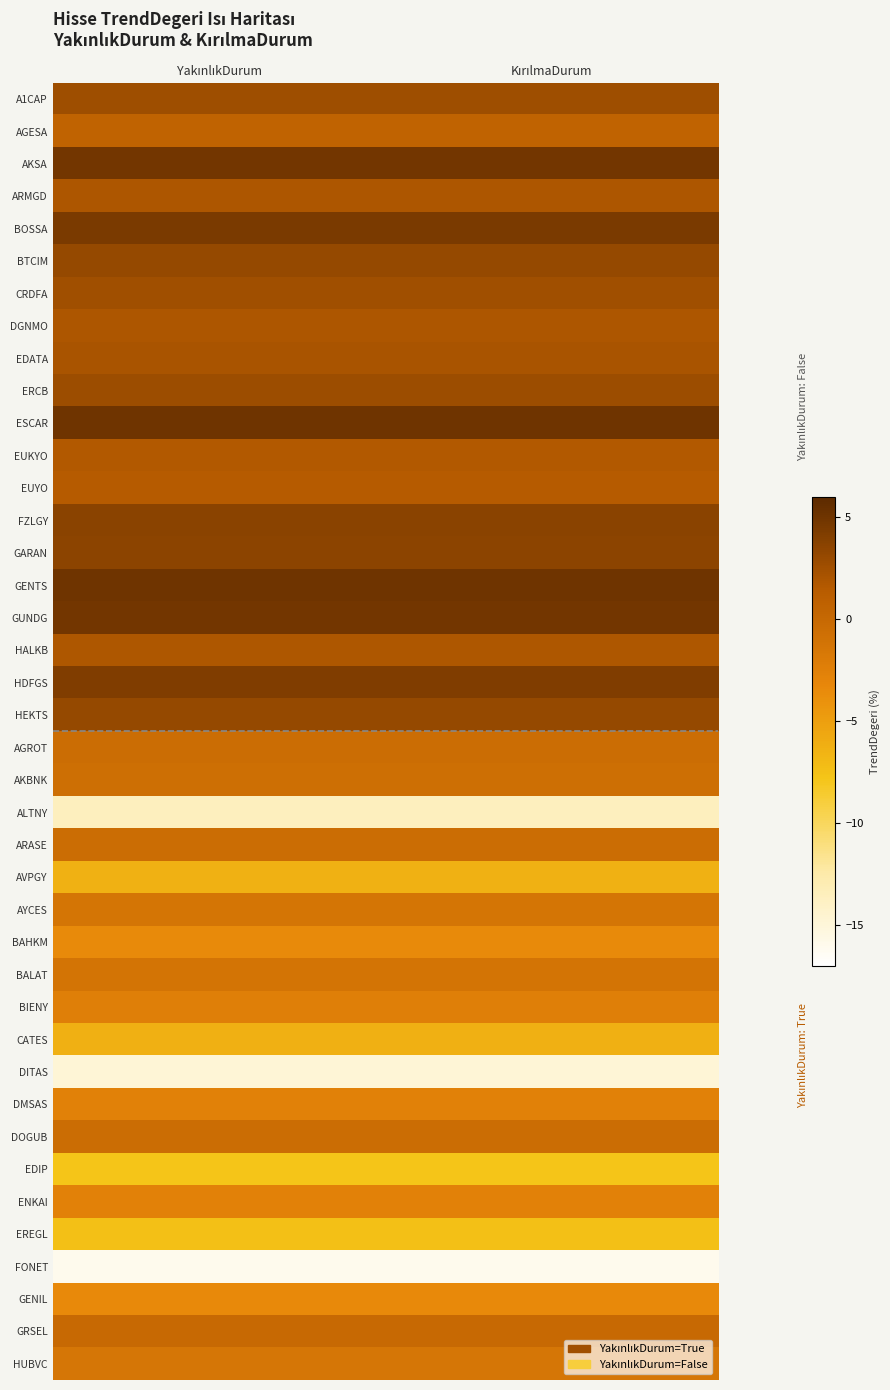

At which category is the sum across all series the highest?

YakınlıkDurum